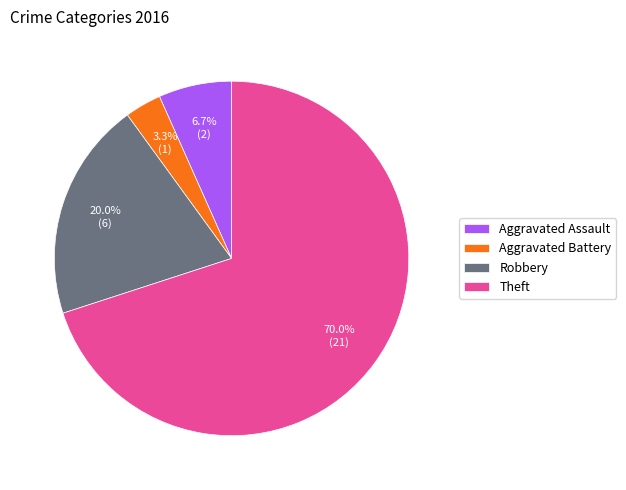

To the nearest percent, what is the difference between the largest and smallest slice percentages?

67%